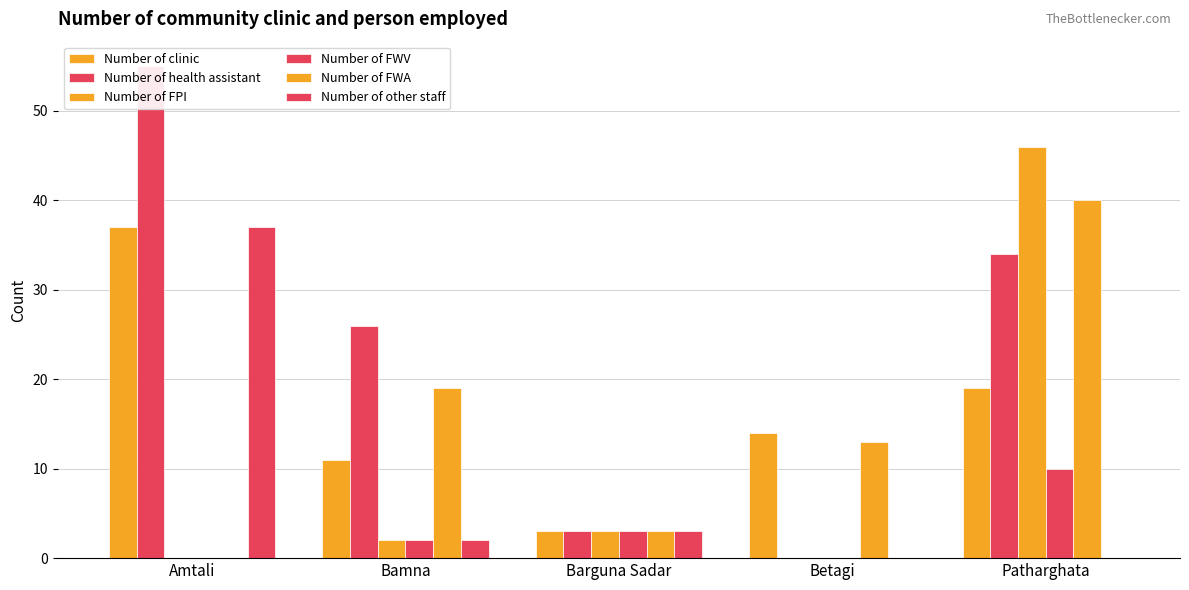

Reading left to right, list all the values displayed in this chart.

Number of clinic: Amtali=37	Bamna=11	Barguna Sadar=3	Betagi=14	Patharghata=19
Number of health assistant: Amtali=55	Bamna=26	Barguna Sadar=3	Betagi=0	Patharghata=34
Number of FPI: Amtali=0	Bamna=2	Barguna Sadar=3	Betagi=0	Patharghata=46
Number of FWV: Amtali=0	Bamna=2	Barguna Sadar=3	Betagi=0	Patharghata=10
Number of FWA: Amtali=0	Bamna=19	Barguna Sadar=3	Betagi=13	Patharghata=40
Number of other staff: Amtali=37	Bamna=2	Barguna Sadar=3	Betagi=0	Patharghata=0